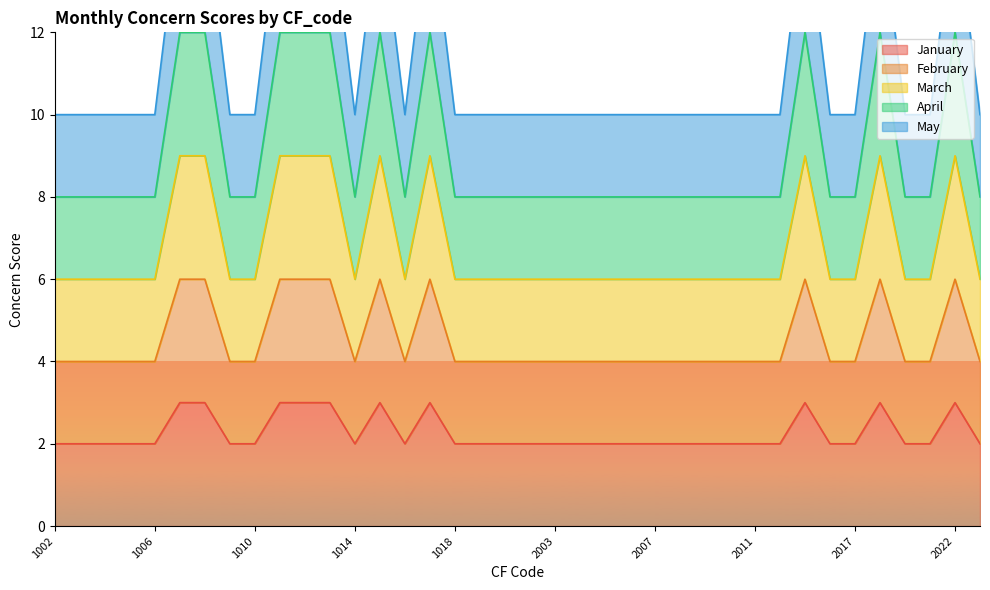

What are all the series names shown in the legend?

January, February, March, April, May